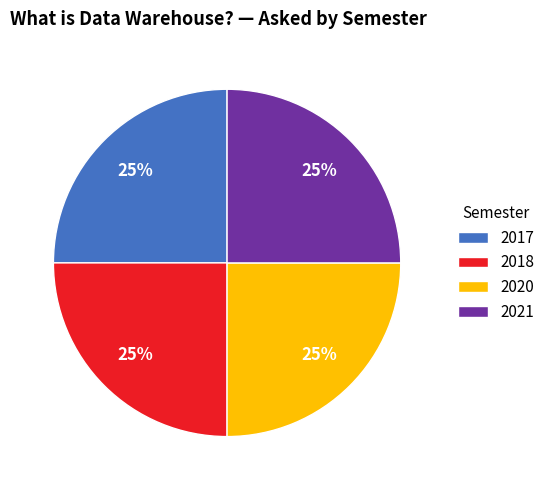

Is there any slice that represents more than half of the pie?

No